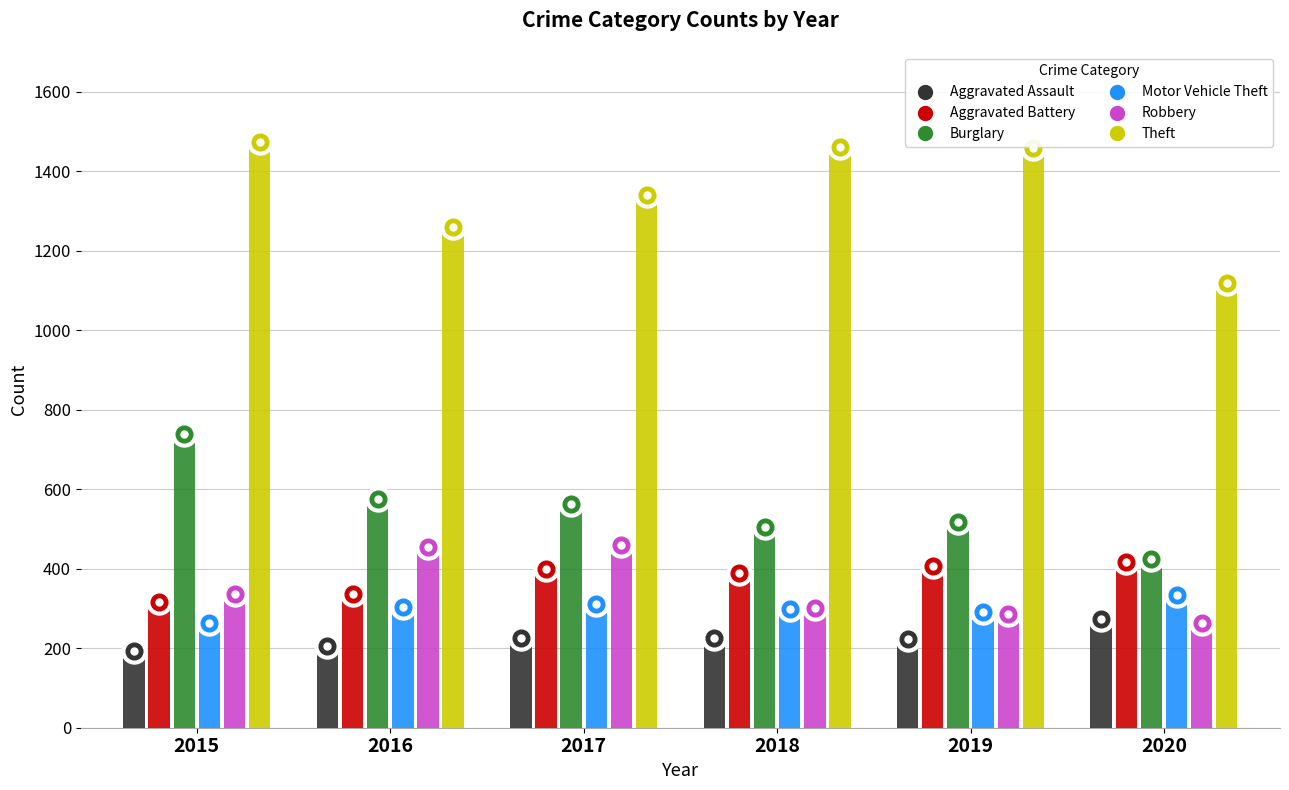

Which series has the widest spread of values?

Theft